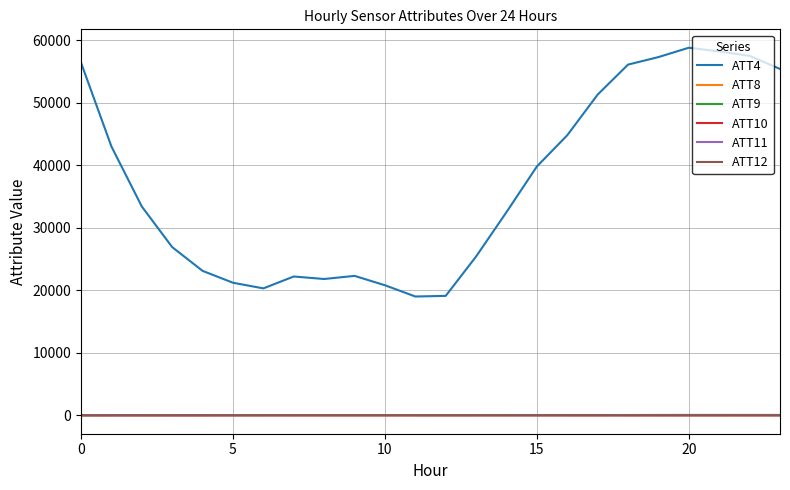

Which series has the widest spread of values?

ATT4